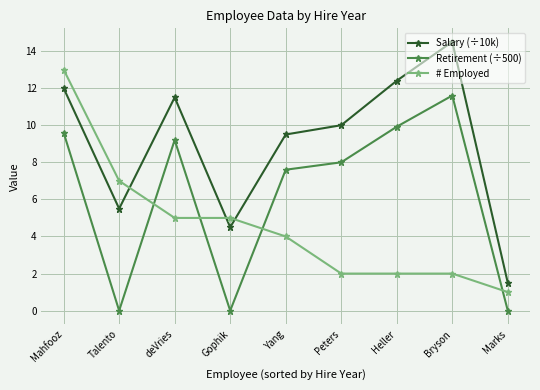

What is the sum of all Salary (÷10k) values?

81.4